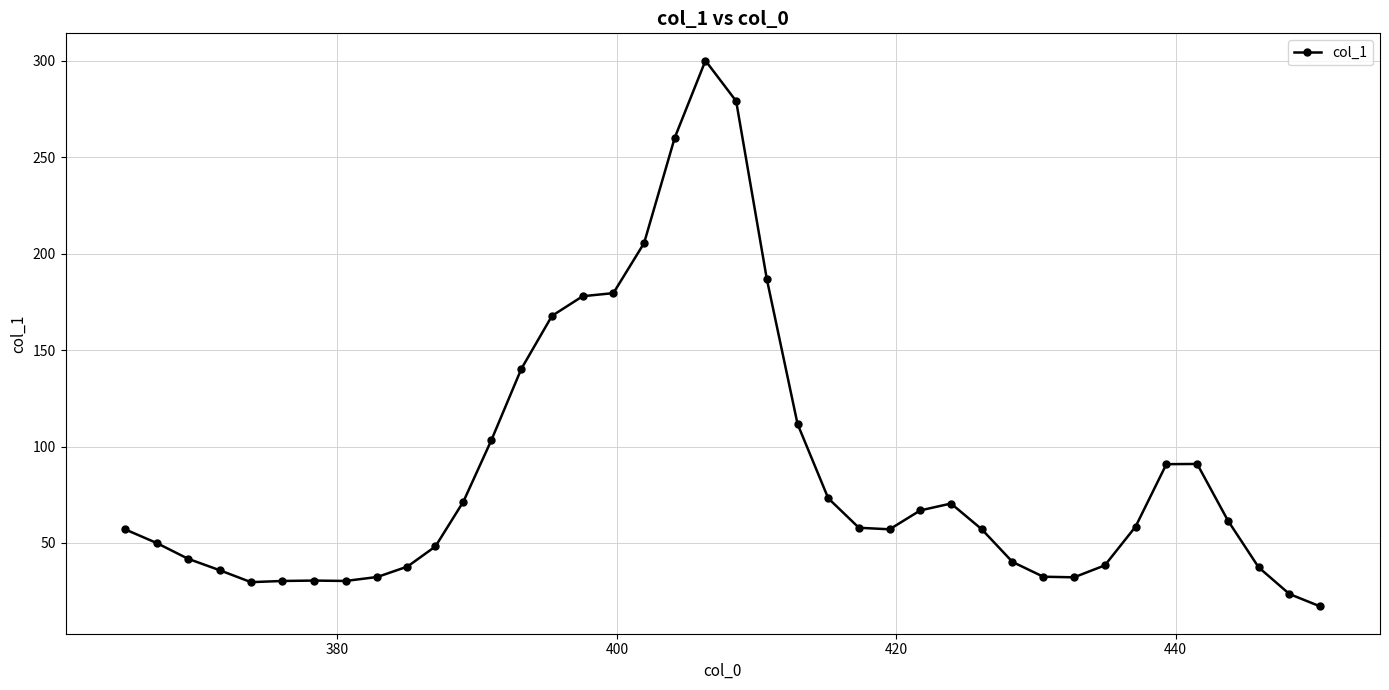

What is the value of the 14th point from the left?

140.3